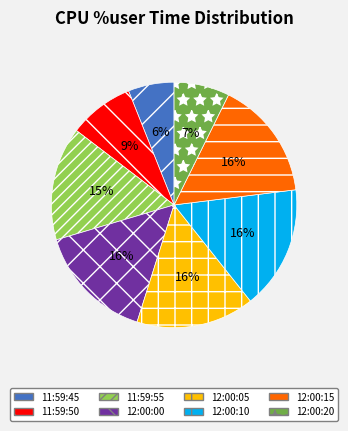

To the nearest percent, what percentage of the pie is 11:59:50?

9%